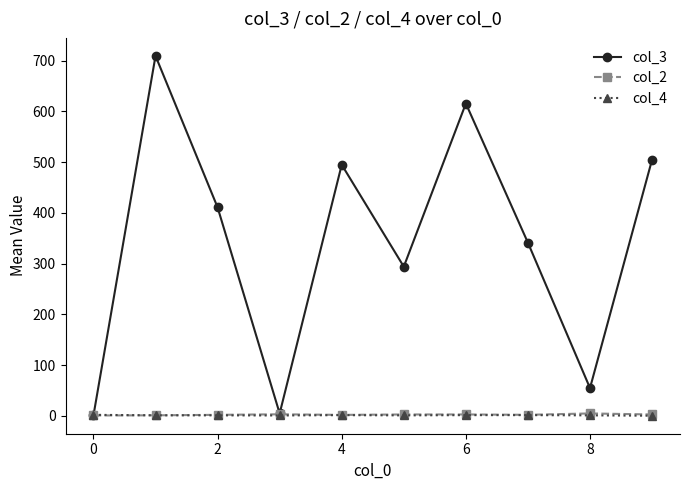

How many data points in col_2 are less than 3?

5